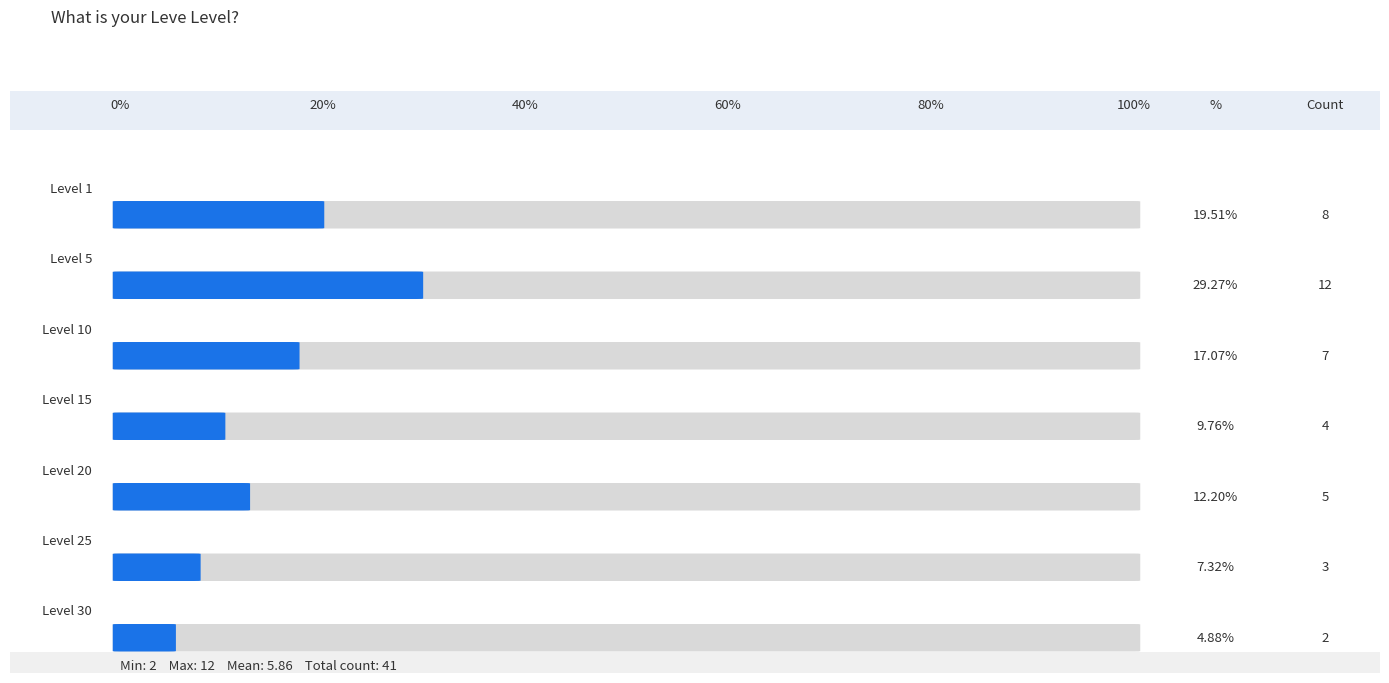

What is the difference between the maximum and minimum values?

10